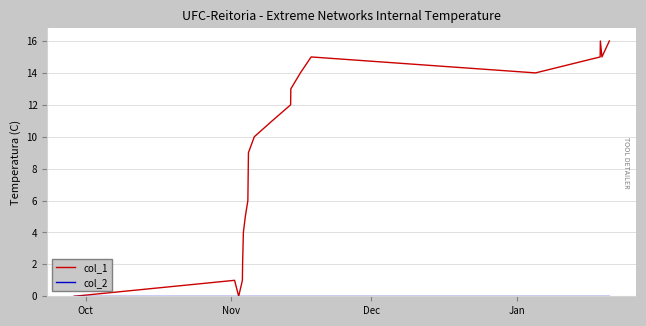

Which series has the largest total across all categories?

col_1